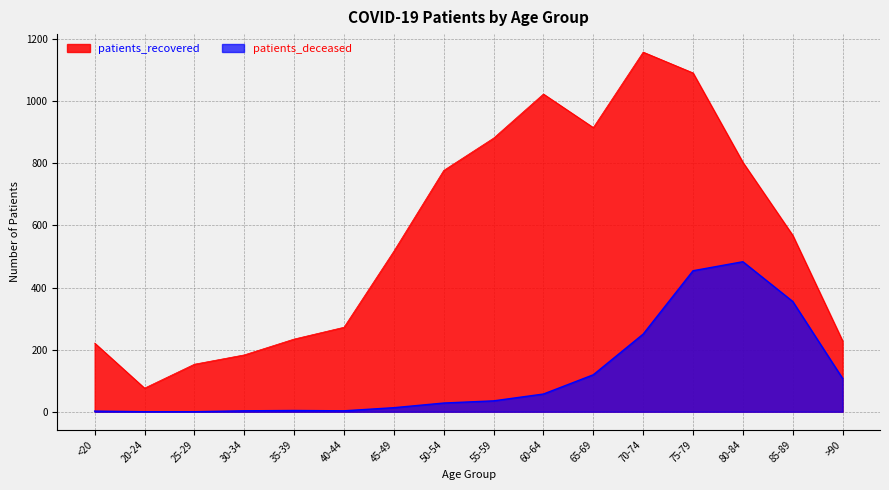

What is the spread (max minus min) of values at 40-44?

269